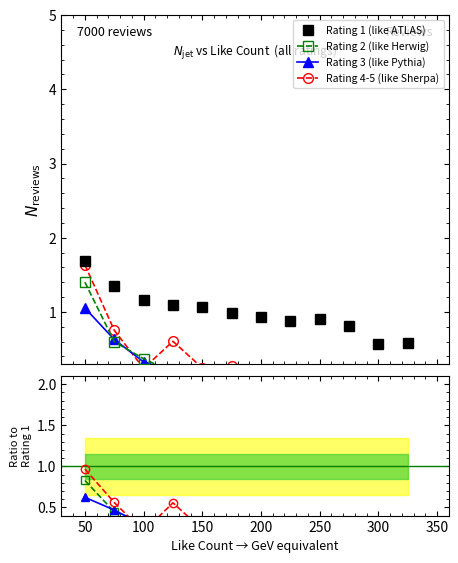

What is the value of the Rating 1 (like ATLAS) point at the 9th from the left?

0.9